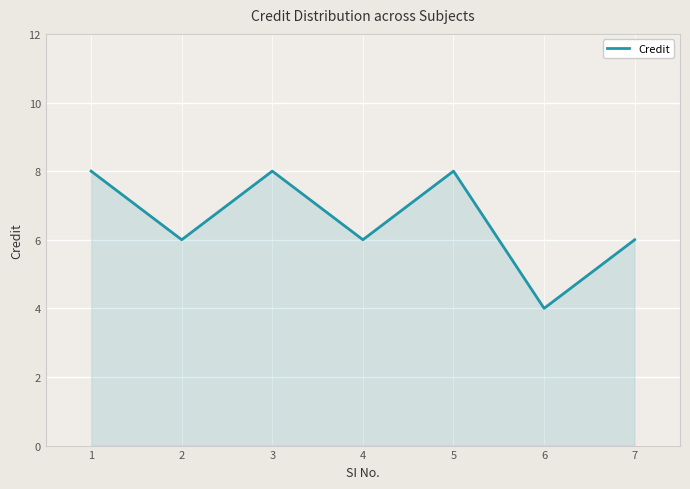

What is the smallest value displayed?

4